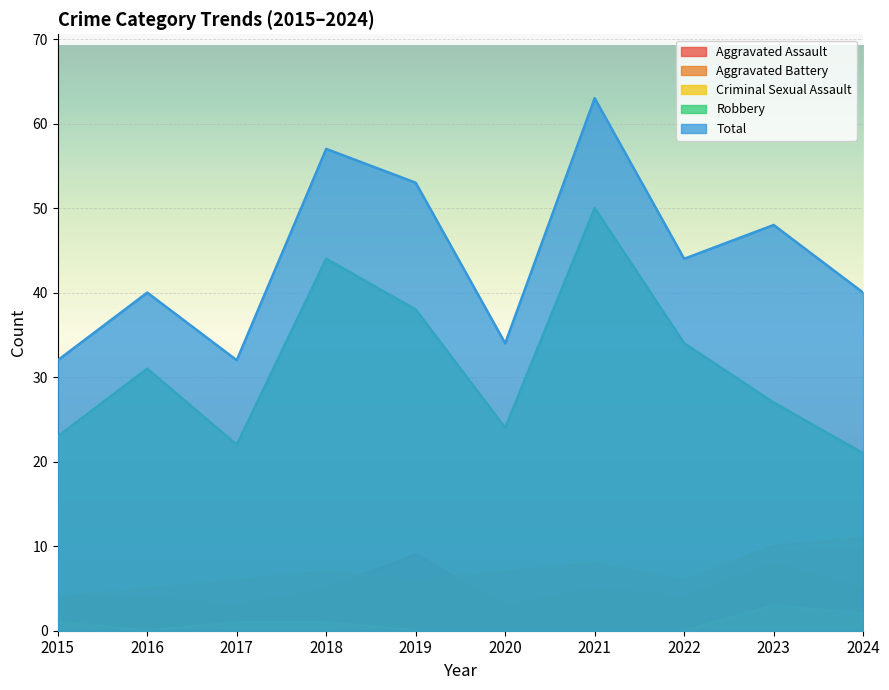

What is the value of the Robbery point at the 8th from the left?

34